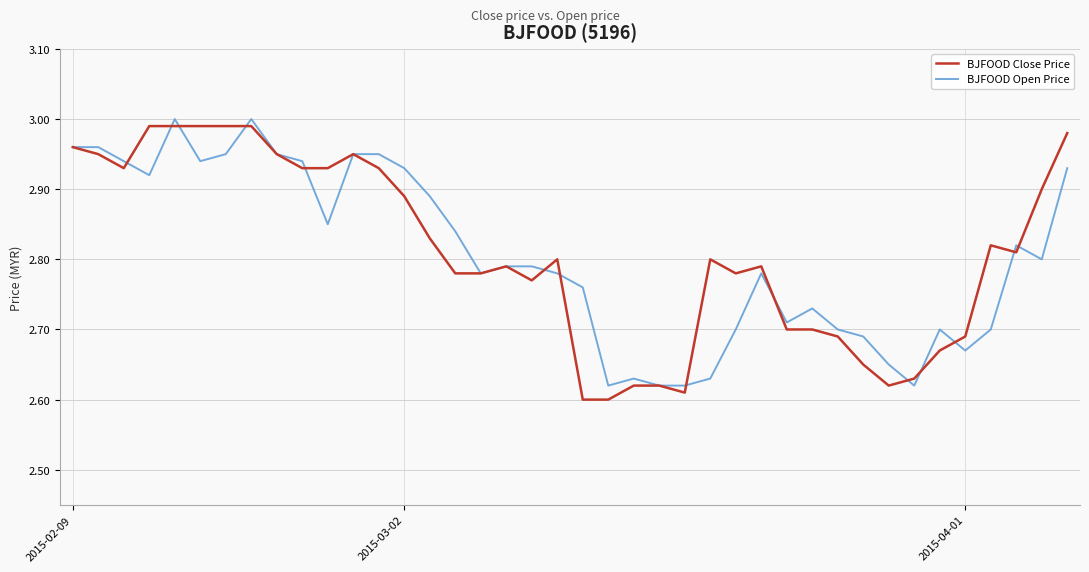

What is the label of the 25th point from the right?

15